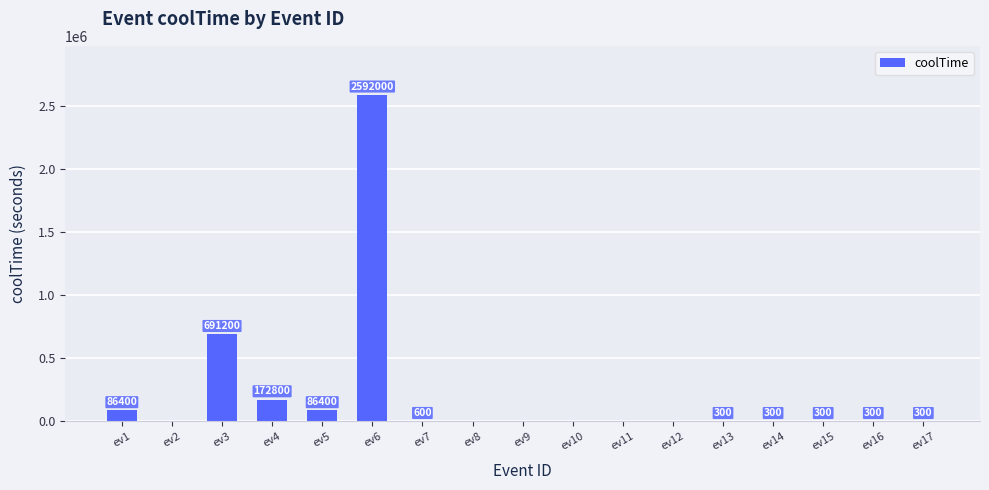

Where does the data first go above 300?

ev1